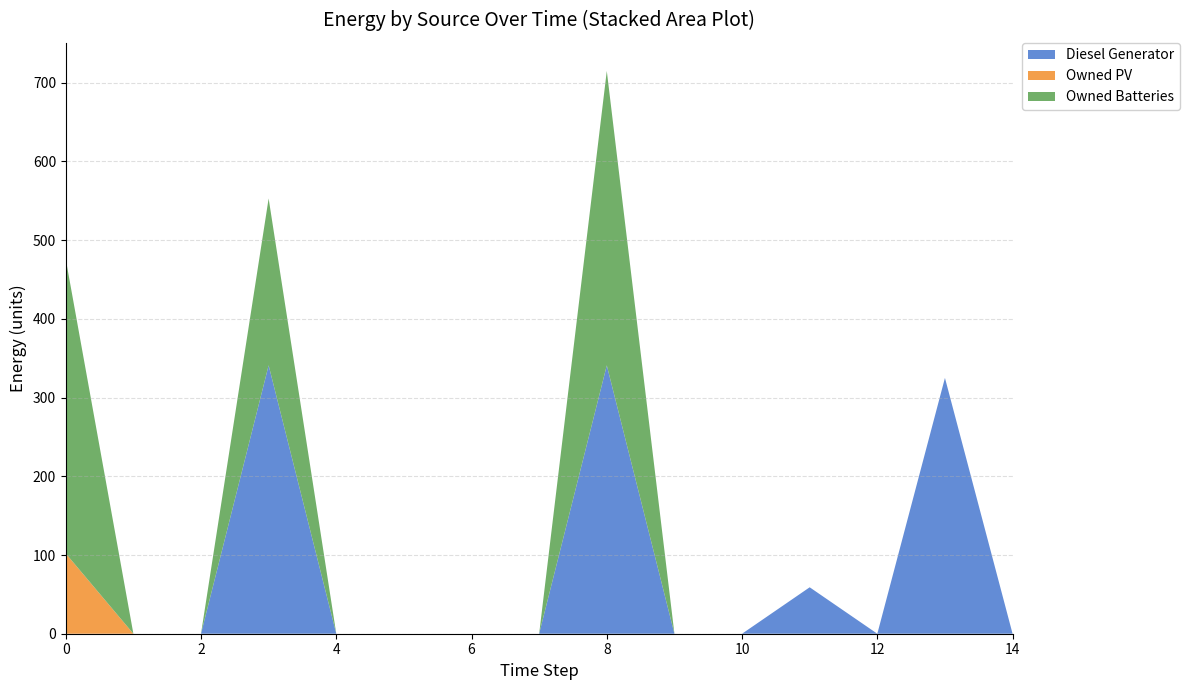

Reading left to right, transcribe all the data shown in this chart.

Diesel Generator: 0=0	1=0	2=0	3=341	4=0	5=0	6=0	7=0	8=341	9=0	10=0	11=59	12=0	13=325	14=0
Owned PV: 0=102	1=0	2=0	3=0	4=0	5=0	6=0	7=0	8=0	9=0	10=0	11=0	12=0	13=0	14=0
Owned Batteries: 0=374	1=0	2=0	3=212	4=0	5=0	6=0	7=0	8=374	9=0	10=0	11=0	12=0	13=0	14=0